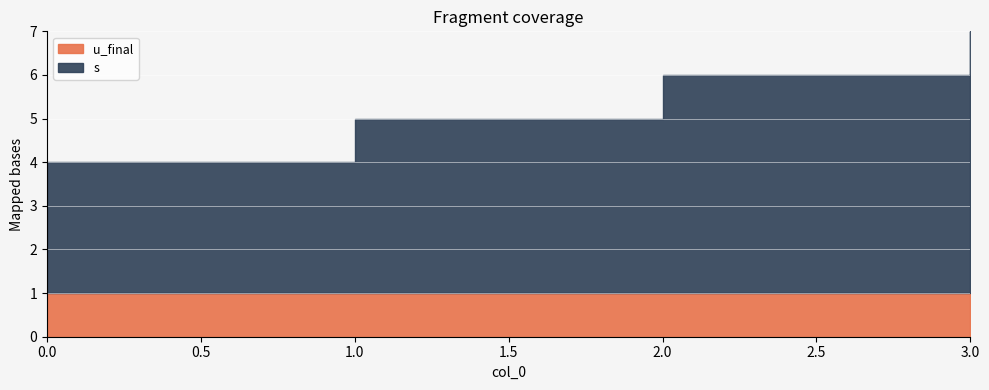

The u_final series shows 1 at 0. True or false?

False